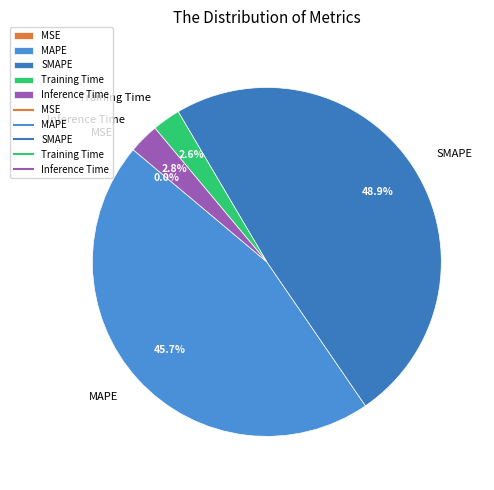

What portion of the pie excludes Inference Time?

97.2%